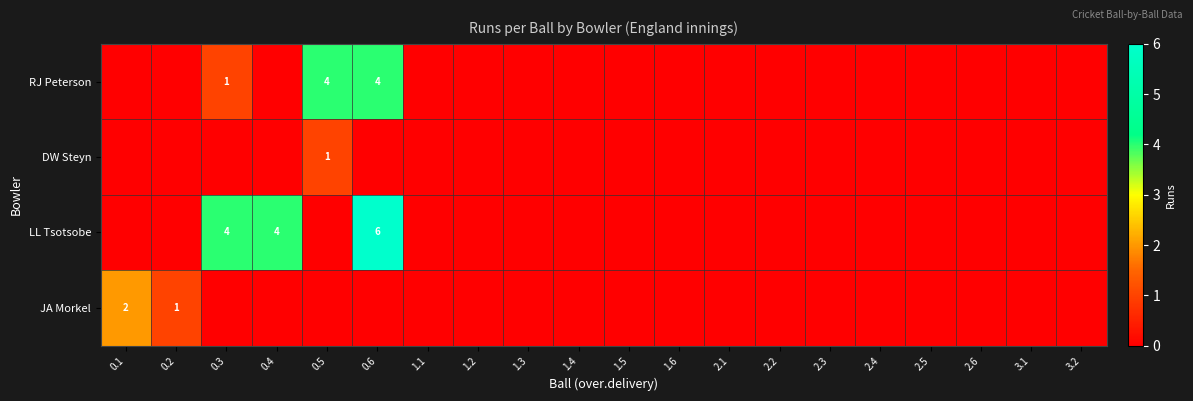

How many data points in DW Steyn are above 0?

1